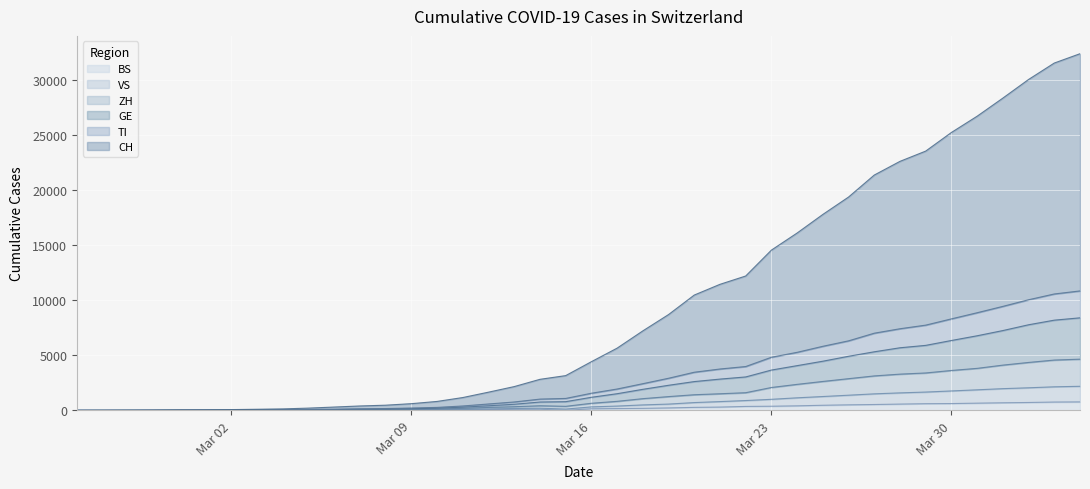

What is the maximum value for BS?

767